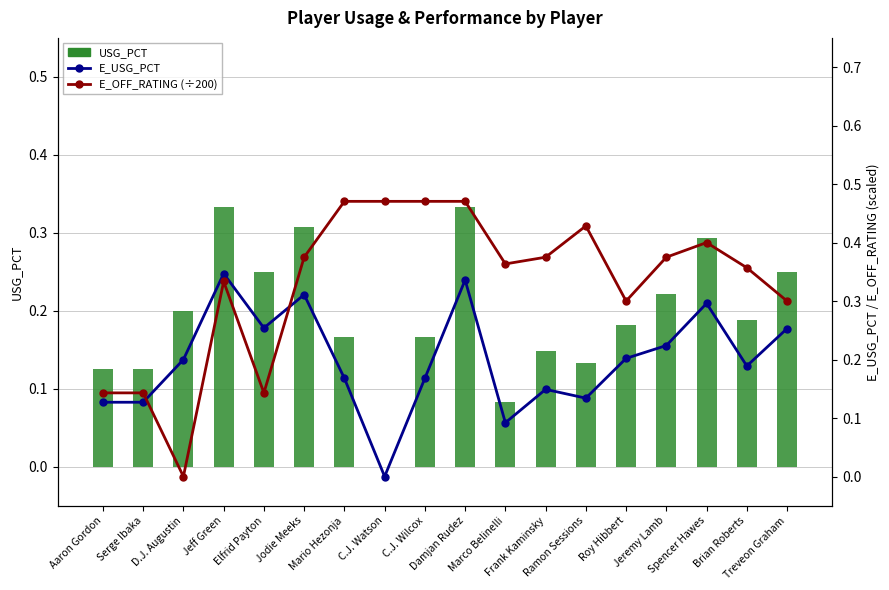

What is the sum of all E_OFF_RATING (÷200) values?

5.9